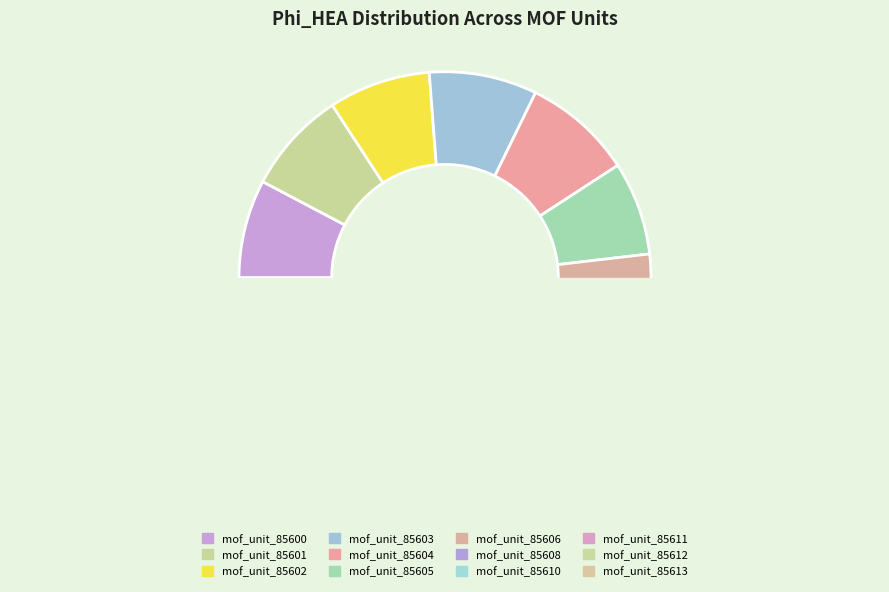

To the nearest percent, what is the difference between the mof_unit_85613 and mof_unit_85603 slice percentages?

1%